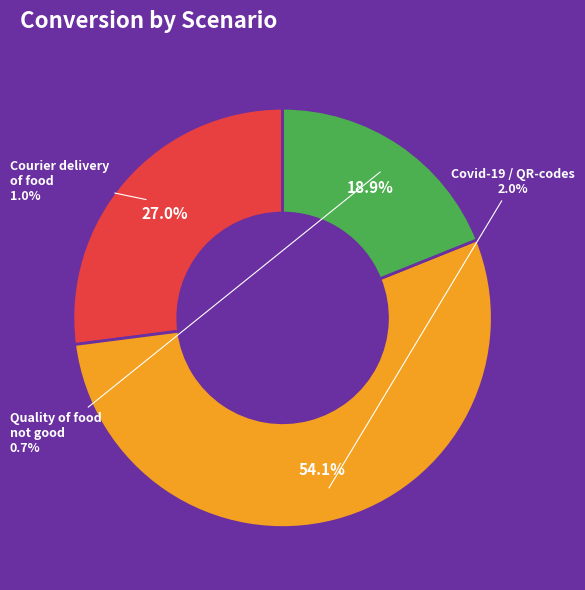

What is the smallest slice in the pie chart?

Quality of food from a restaurant is not good